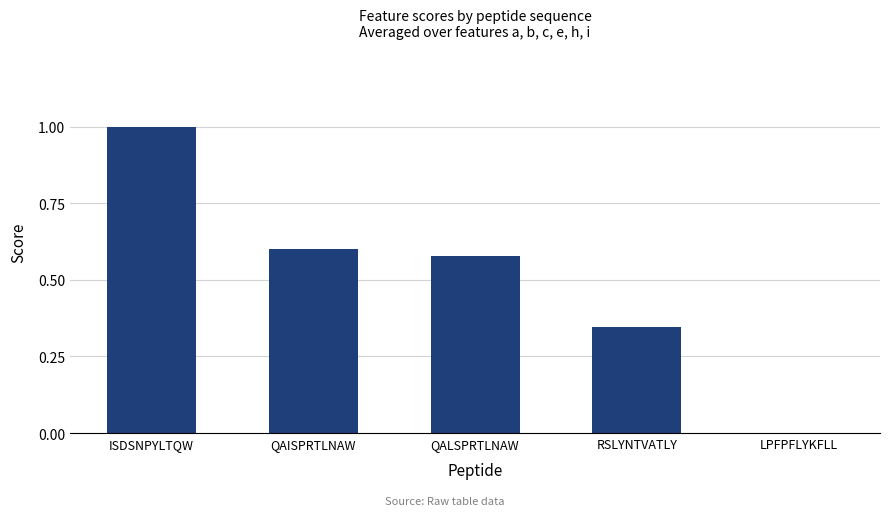

Between ISDSNPYLTQW and QAISPRTLNAW, which is larger?

ISDSNPYLTQW